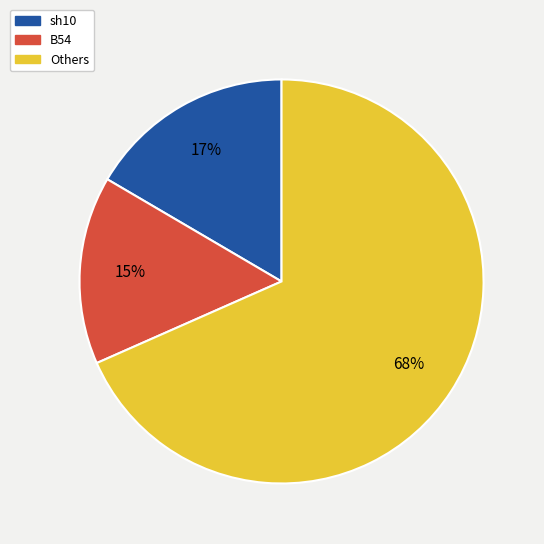

Which category has the biggest portion of the pie?

Others